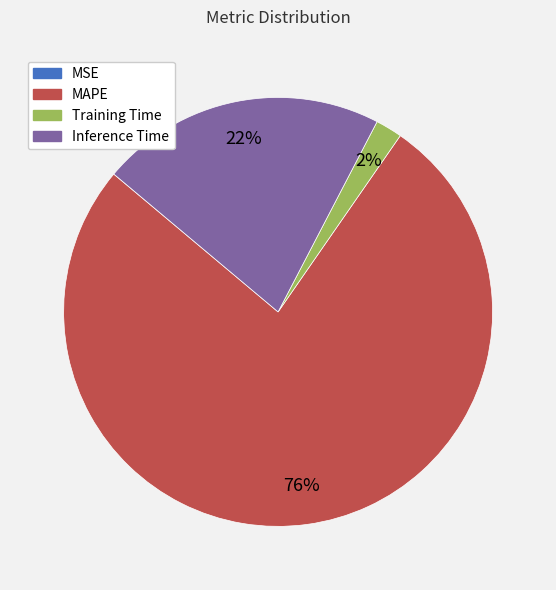

To the nearest percent, what is the difference between the MAPE and Training Time slice percentages?

74%